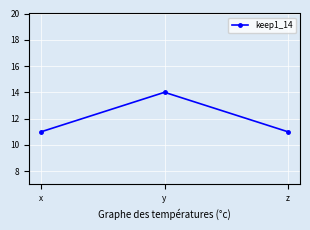

Count the number of data series in this chart.

1